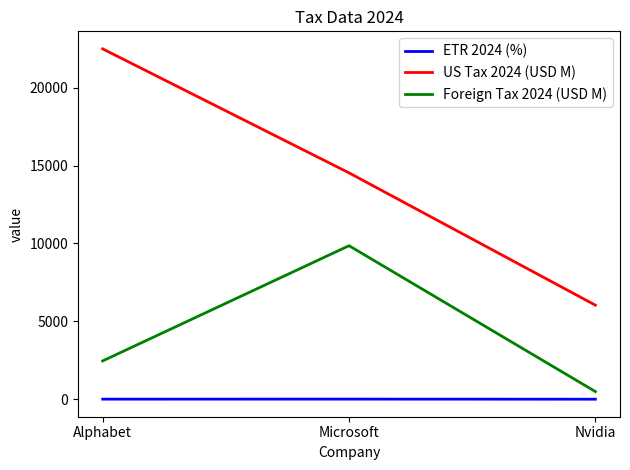

Which series has the largest range (max minus min)?

US Tax 2024 (USD M)